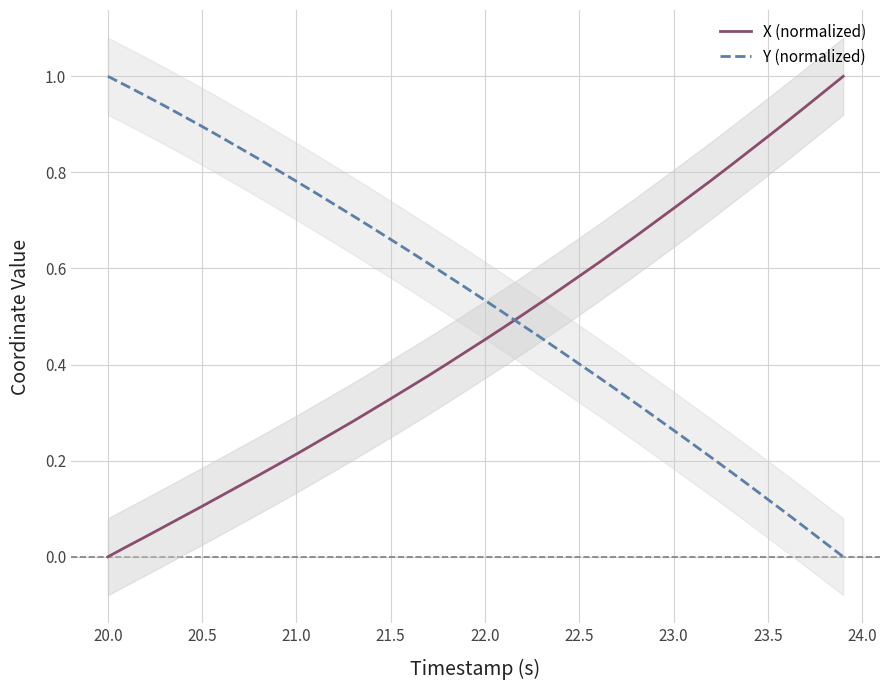

Is it true that Y (normalized) equals 0.3 at 21.5?

False